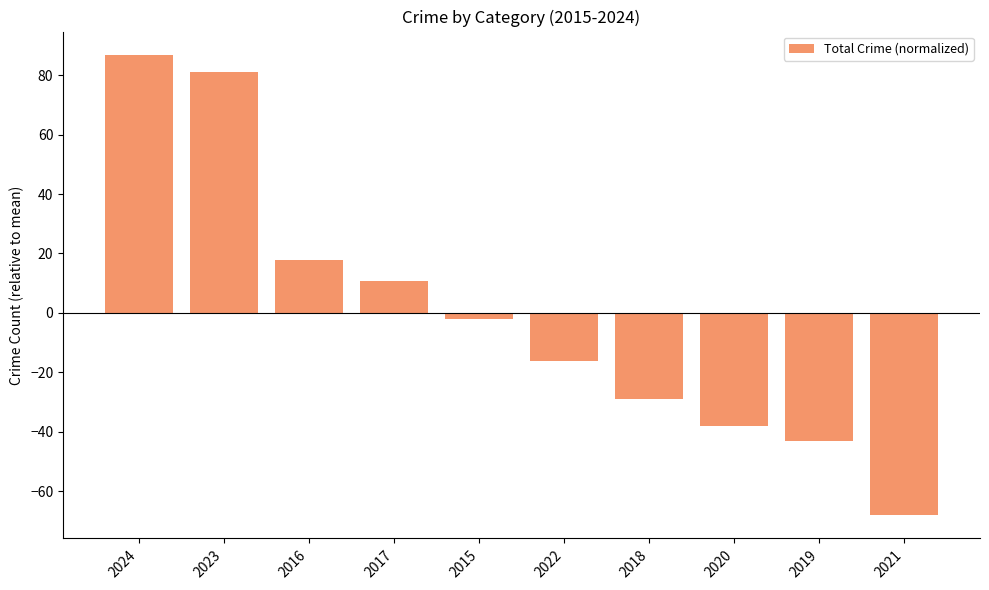

What is the value of the 5th bar from the left?

-2.1